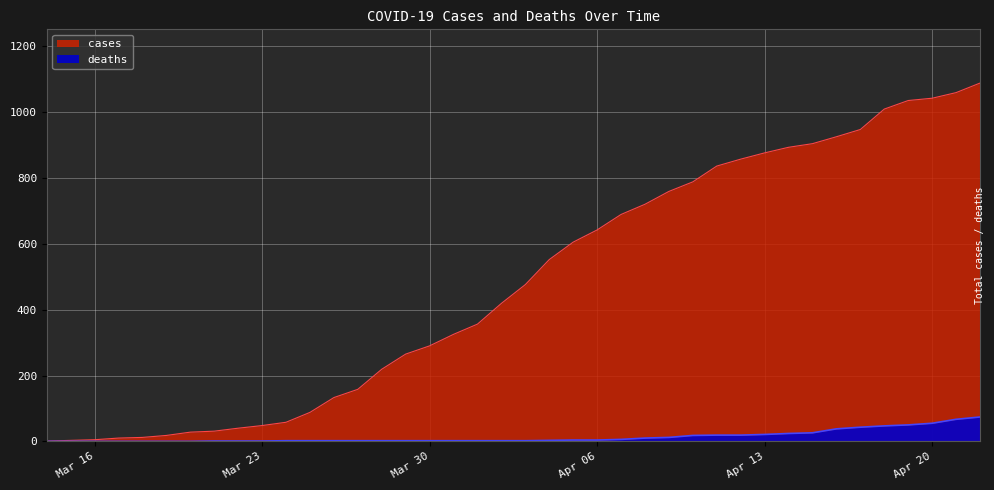

Where is cases nearest to the value 544?

04/04/2020